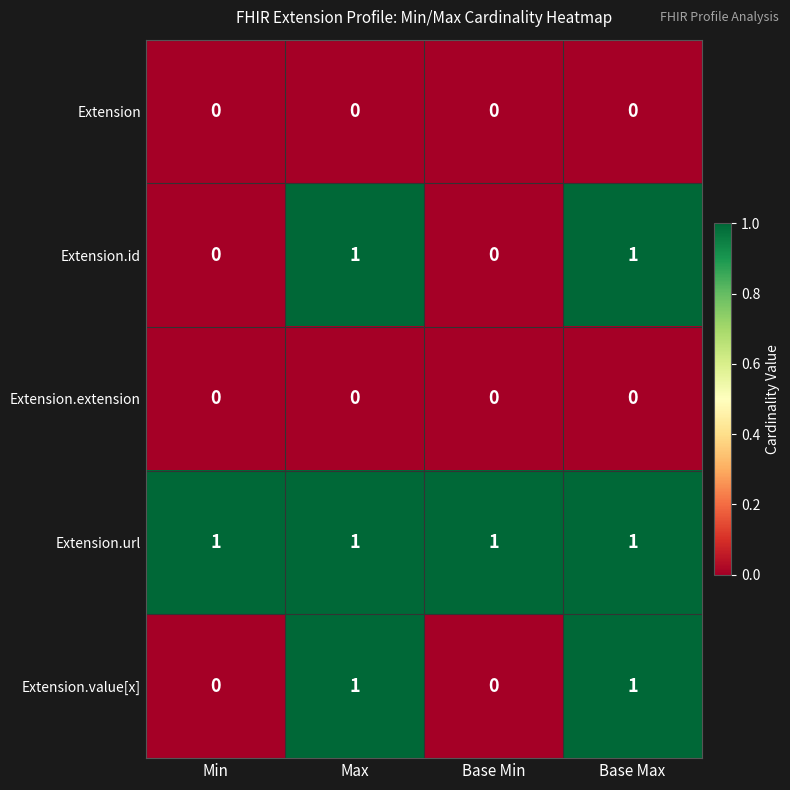

Count the number of data series in this chart.

5